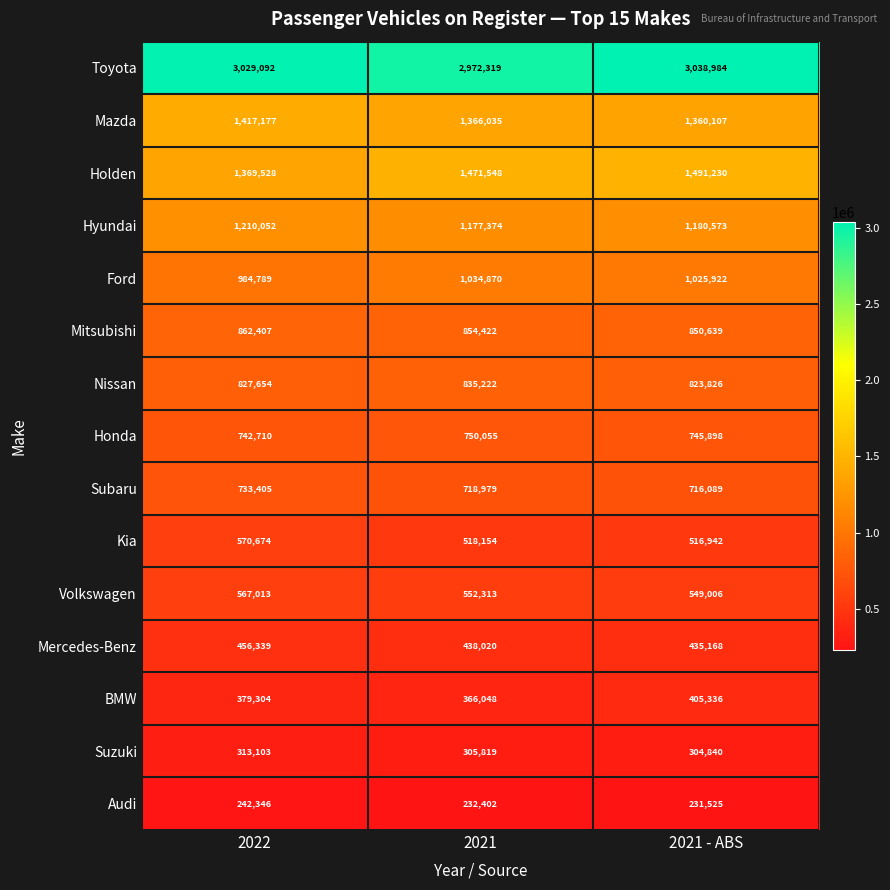

Which series changed the most between 2021 and 2021 - ABS?

Toyota